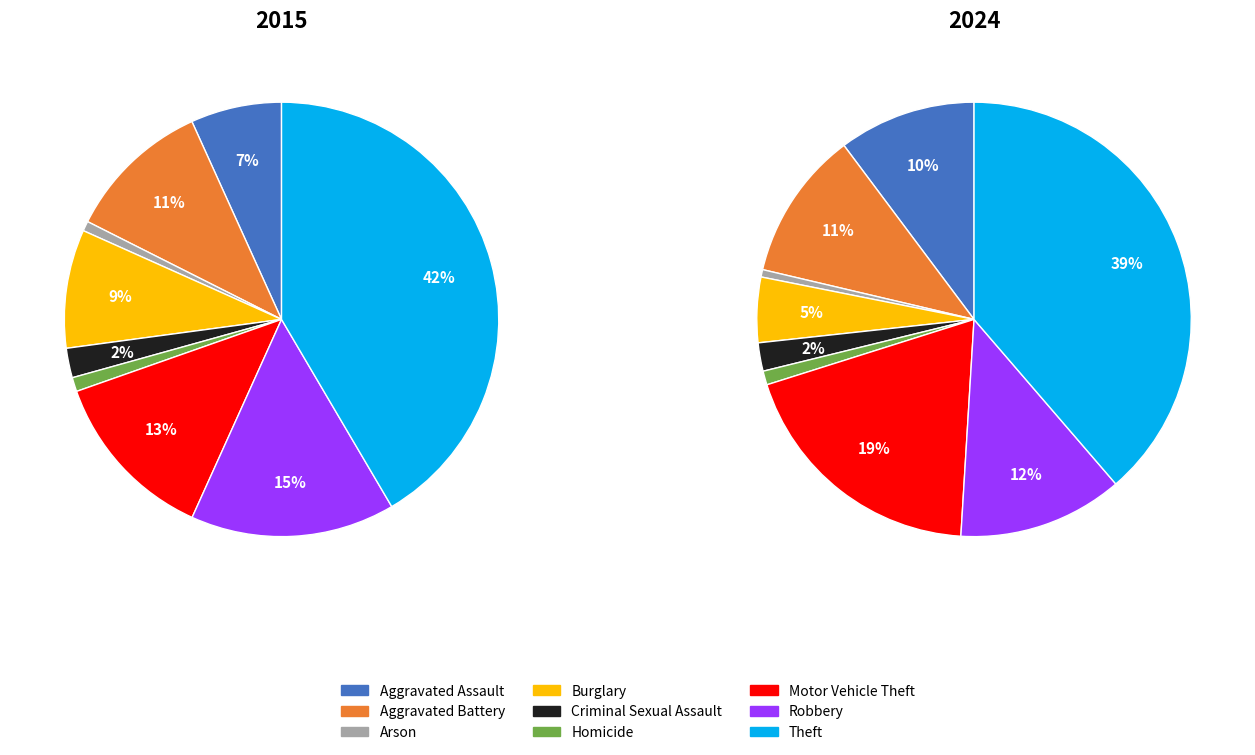

To the nearest percent, what is the combined percentage of Burglary and Arson?

5%